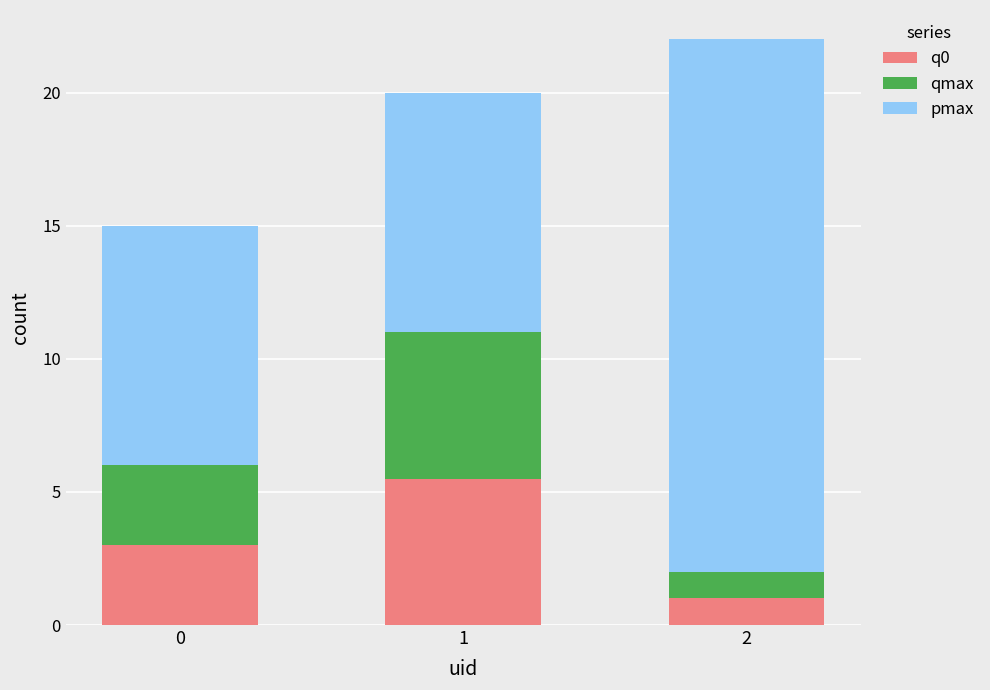

Count the number of data series in this chart.

3